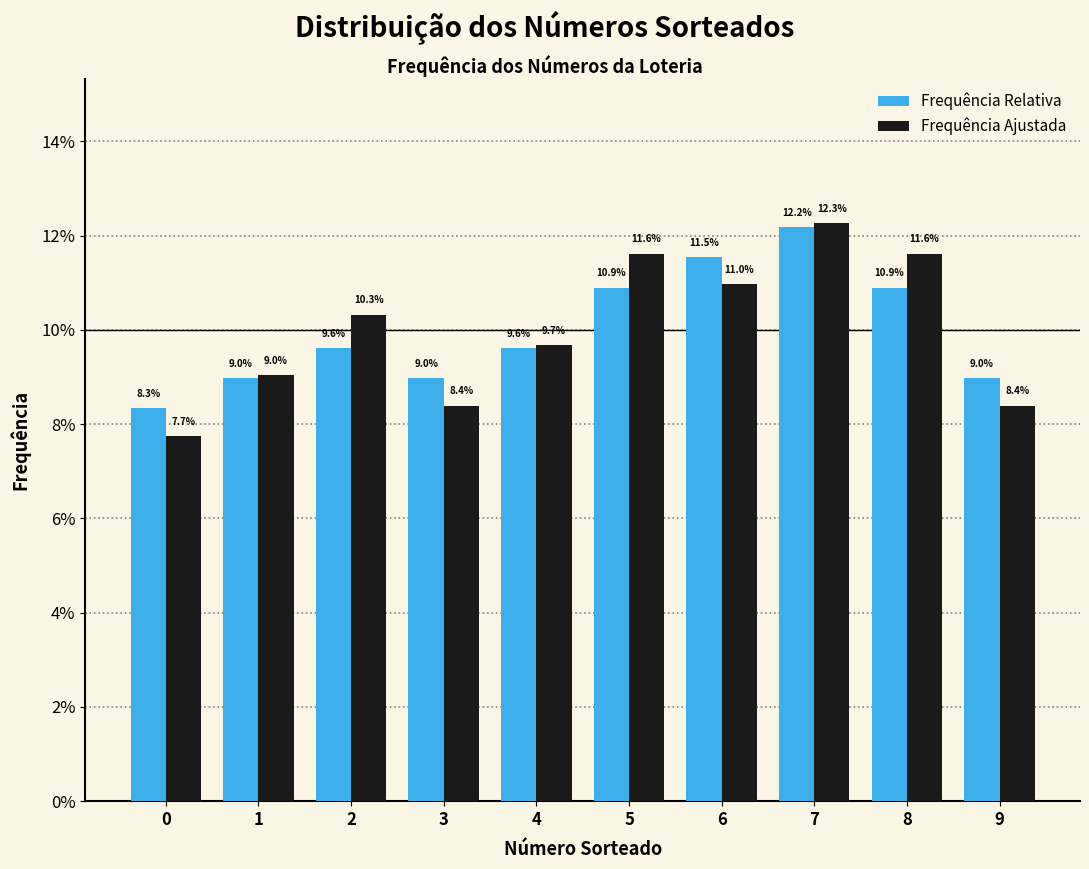

Are the bars grouped side by side (vs. stacked)?

Yes